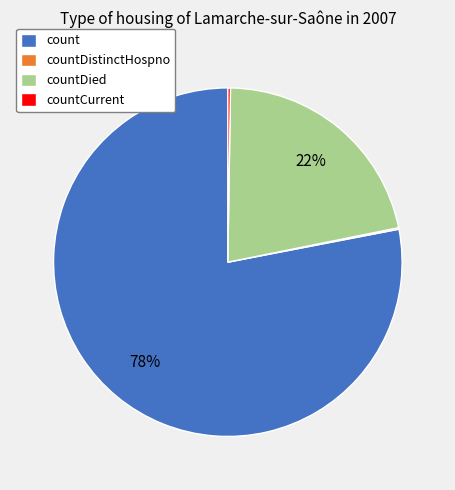

Is there a majority slice in this chart?

Yes